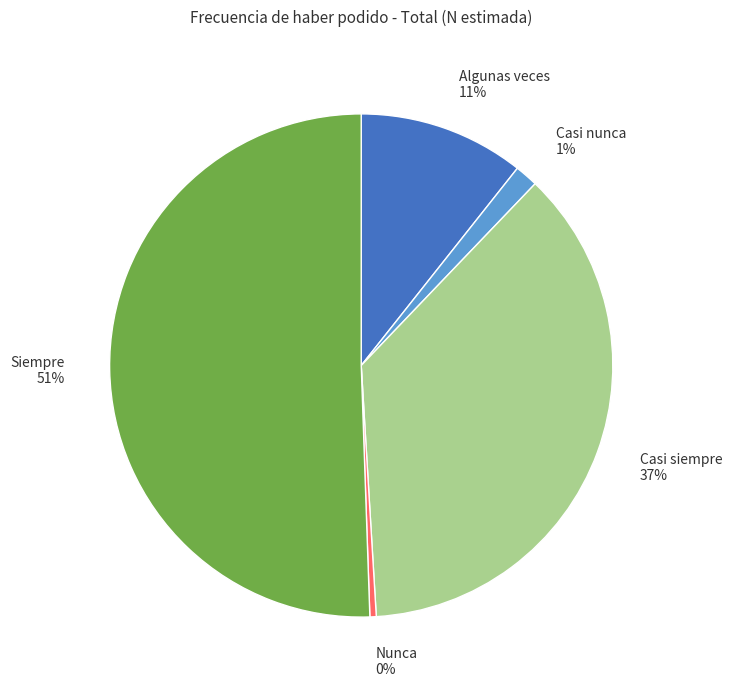

Rank the categories by value from highest to lowest.

Siempre, Casi siempre, Algunas veces, Casi nunca, Nunca